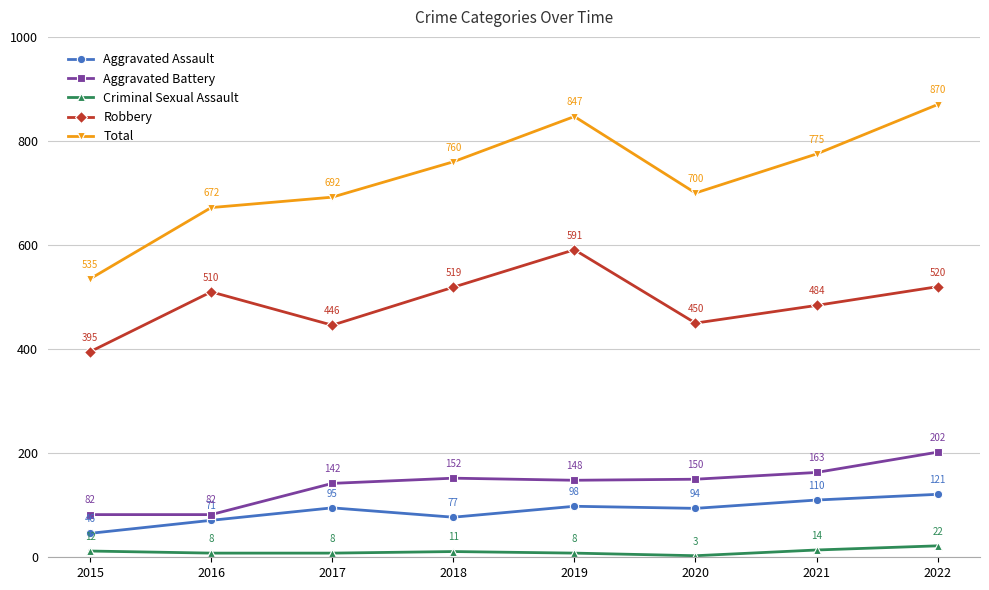

How many interior local valleys does the Robbery series have?

2